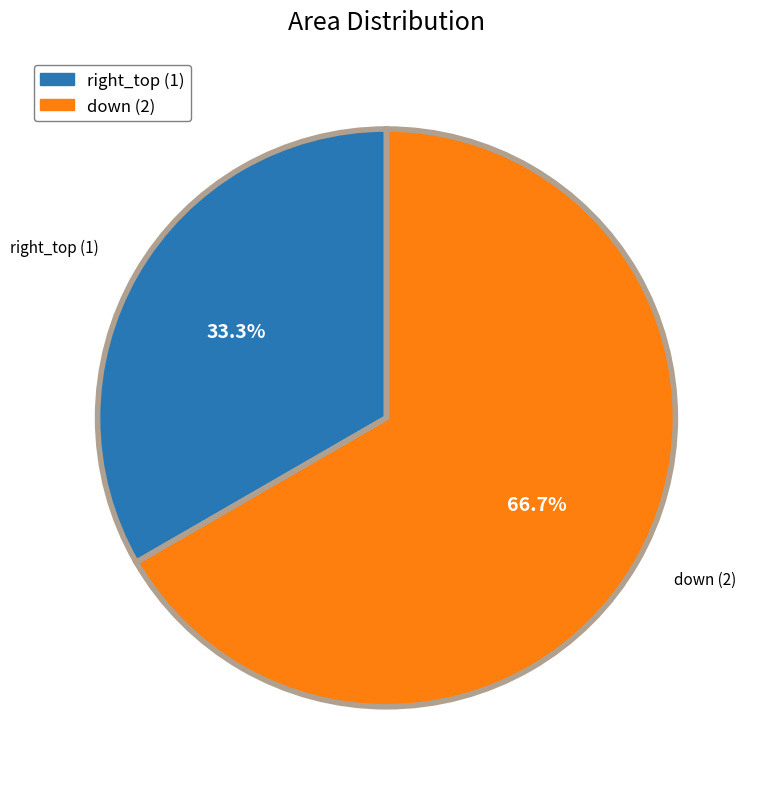

Between right_top and down, which is larger?

down